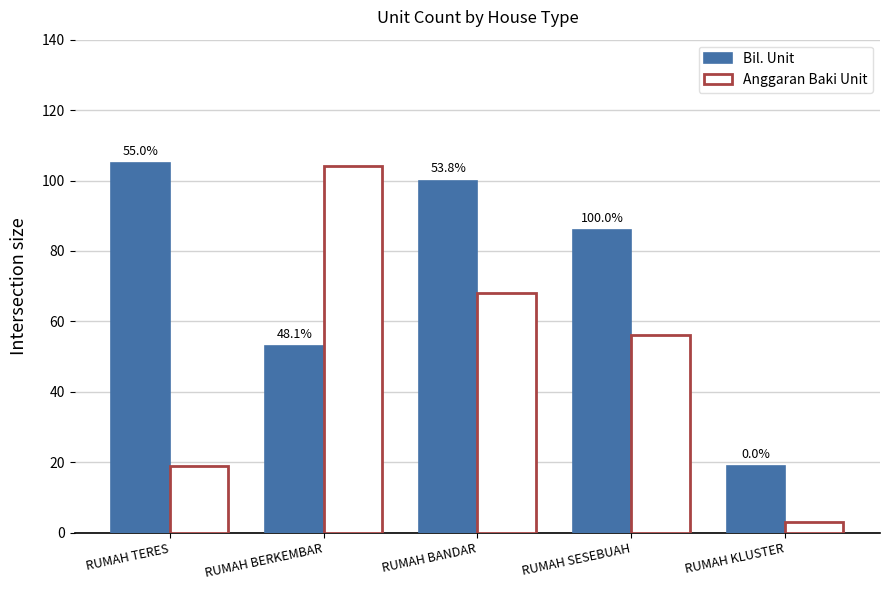

Does the chart contain any negative values?

No